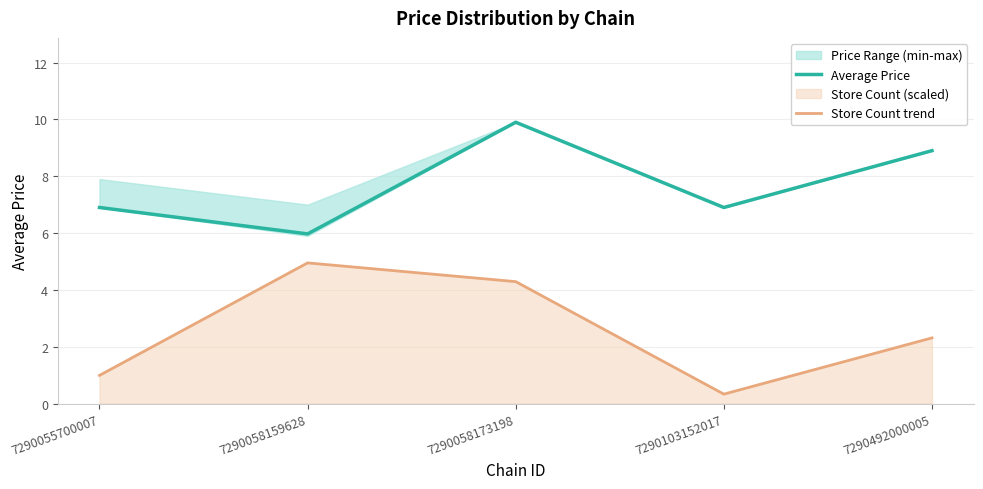

What is the value of the Average Price point at the 1st from the left?

6.9